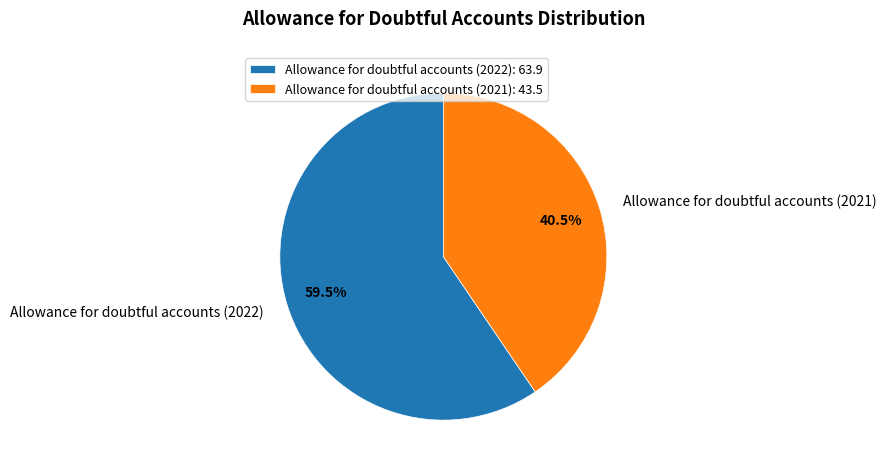

What is the majority slice?

Allowance for doubtful accounts (2022)